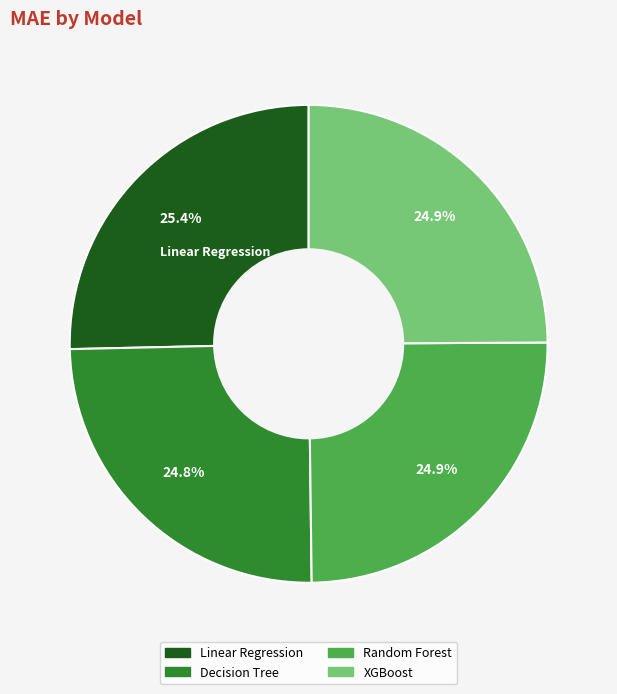

What portion of the pie excludes XGBoost?

75.1%